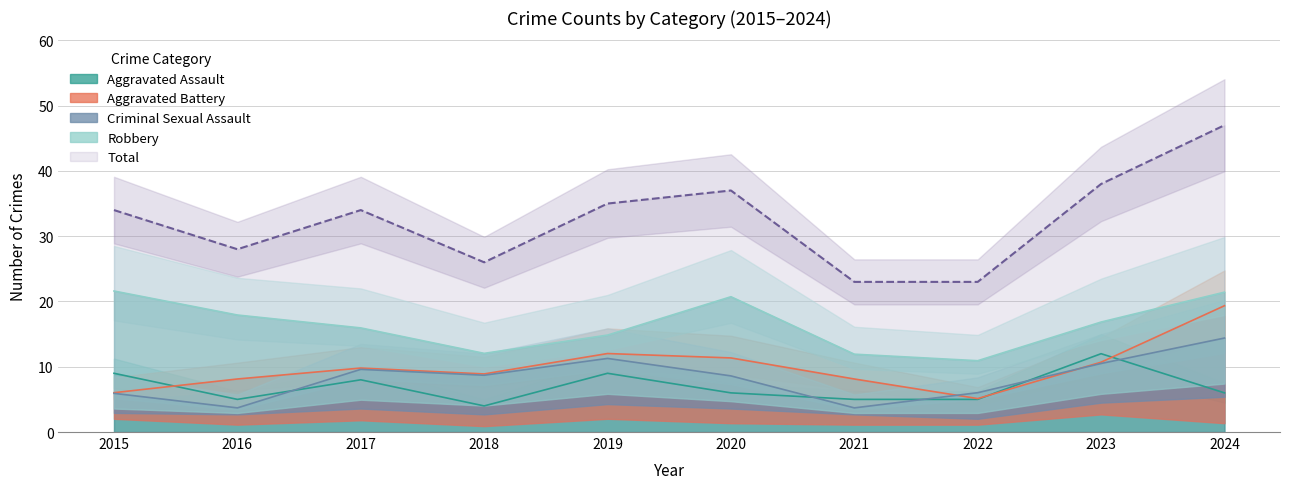

At 2021, list the series in order from largest to smallest.

Total, Aggravated Battery, Aggravated Assault, Criminal Sexual Assault